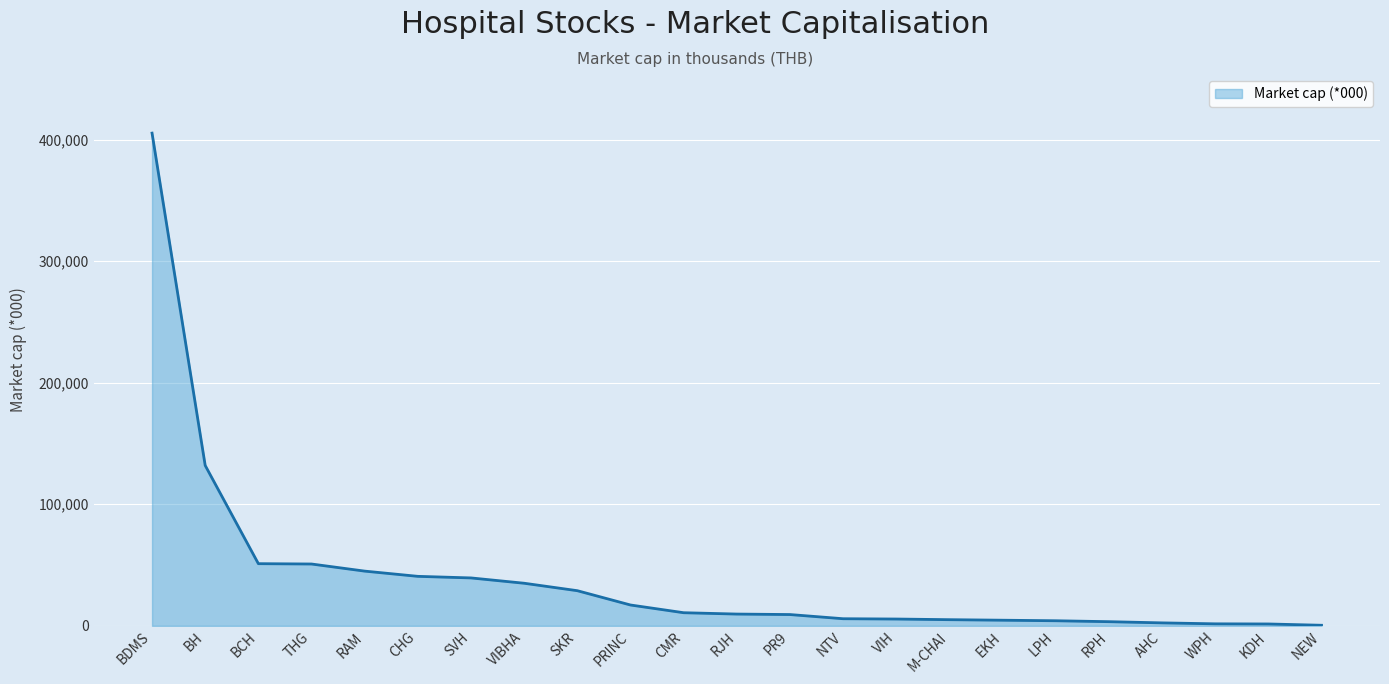

Where is the data nearest to the value 202853?

BH